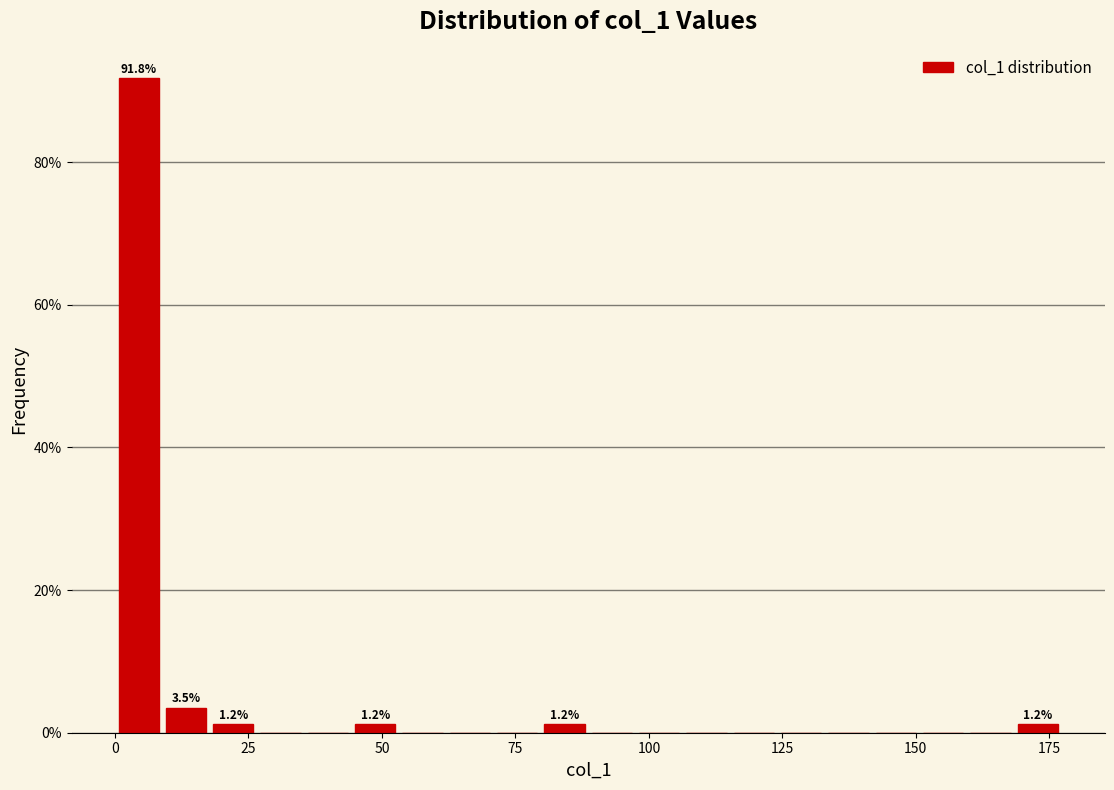

Read against the x-axis, roughly where is the centre of the tallest bar?

5